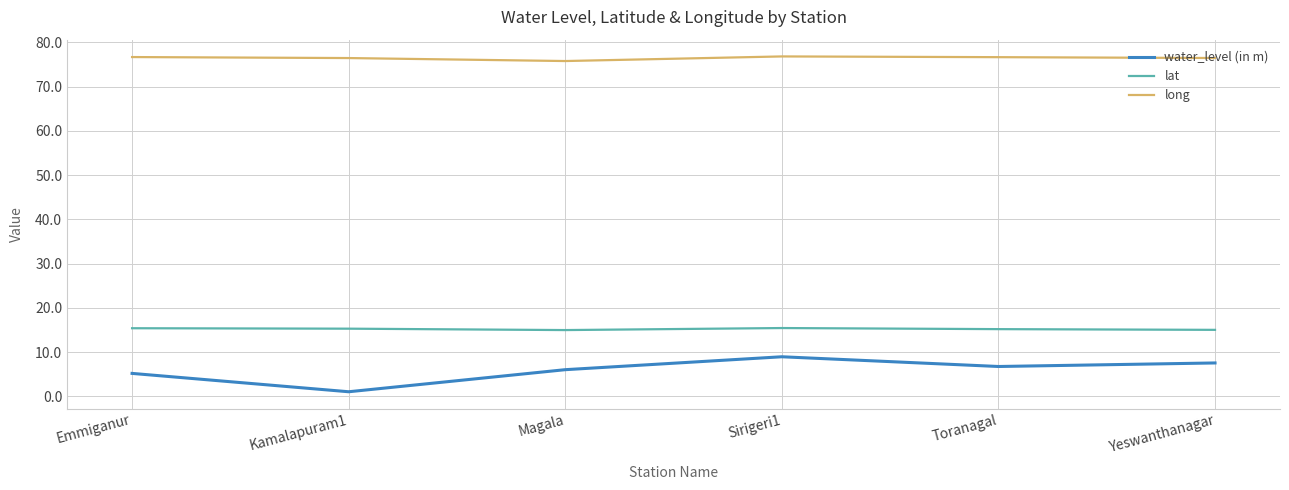

What is the greatest value displayed?

76.8